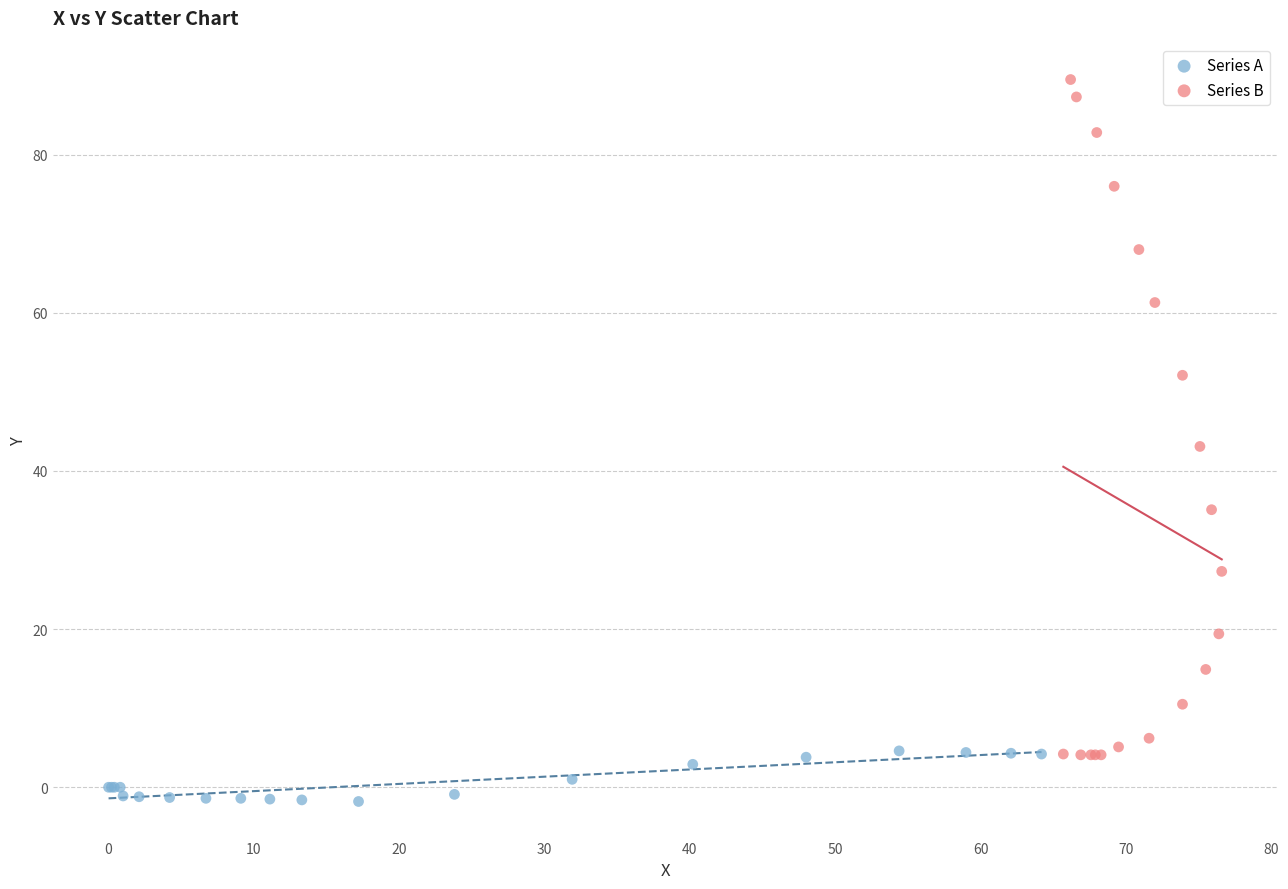

Which series reaches the minimum Y coordinate?

Series A